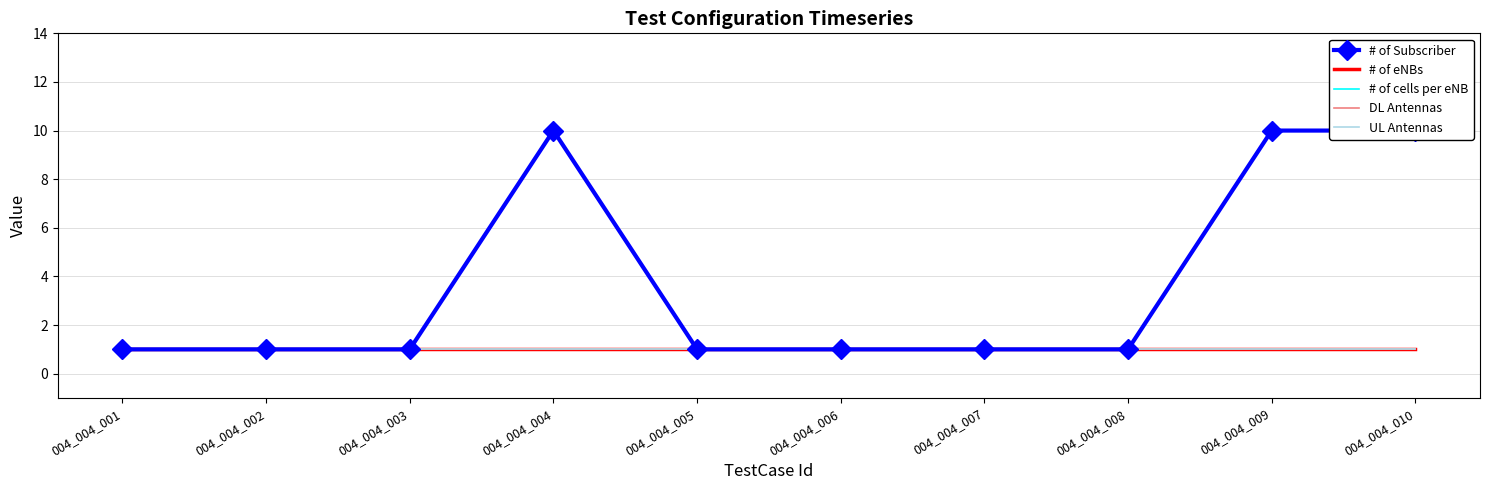

True or false: # of Subscriber has more than 2 interior local peaks.

False